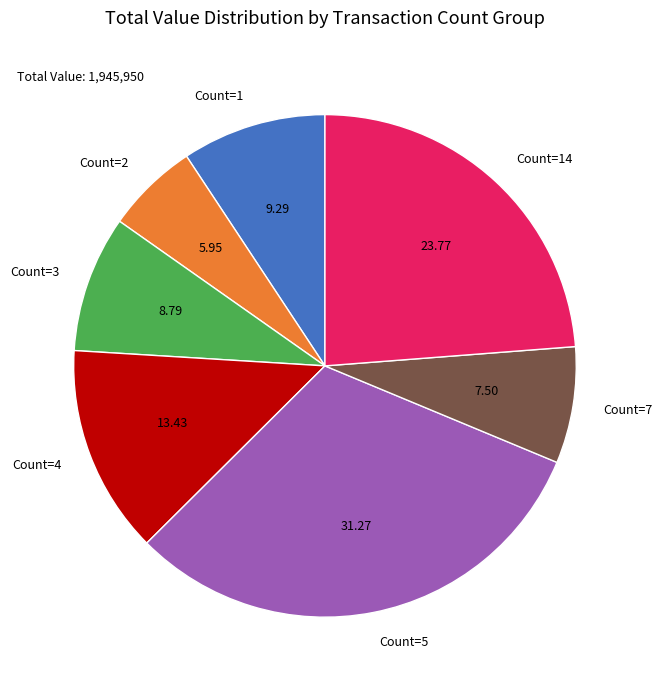

What is the ratio of the value at Count=14 to the value at Count=4?

1.8